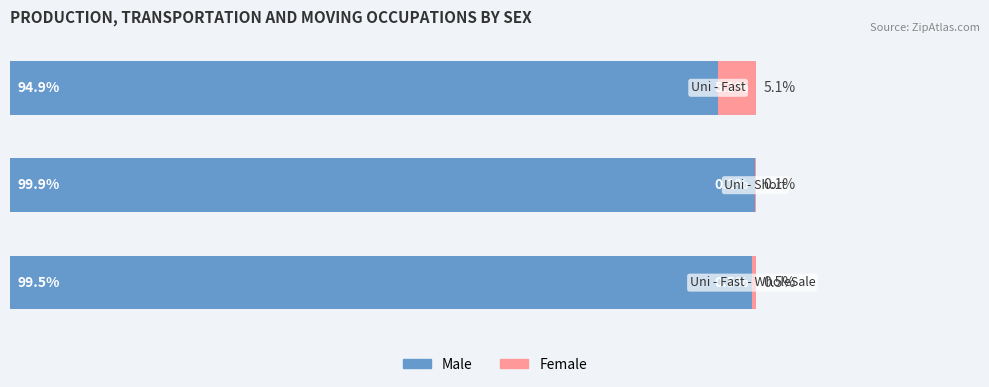

What are all the series names shown in the legend?

Male, Female